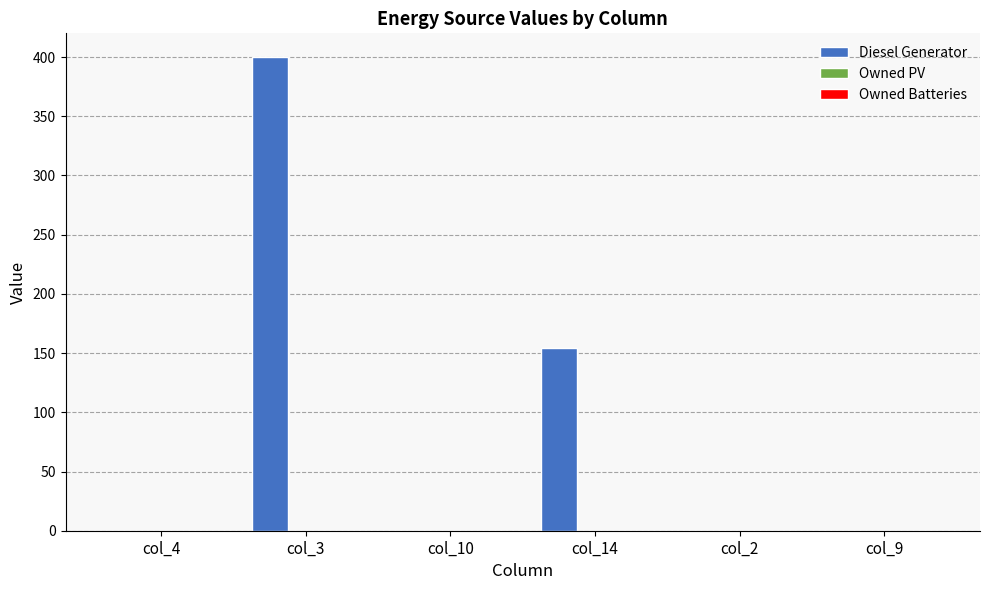

Is it true that the value at col_4 is 0?

True